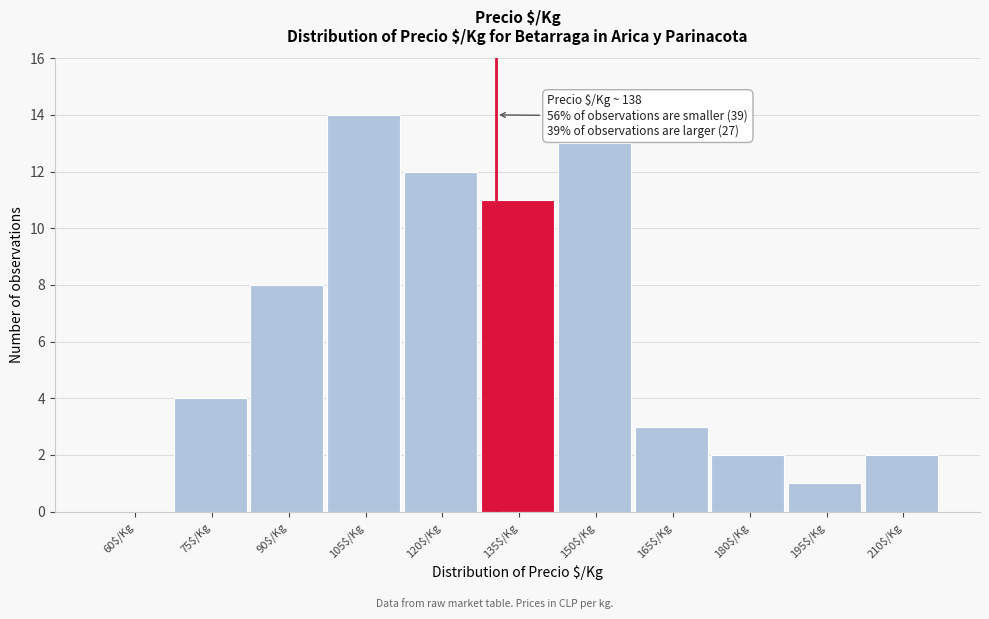

Where is the data nearest to the value 7?

90$/Kg